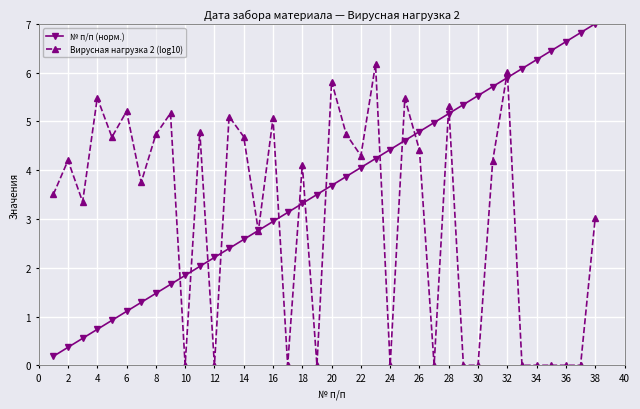

What are all the series names shown in the legend?

№ п/п (норм.), Вирусная нагрузка 2 (log10)